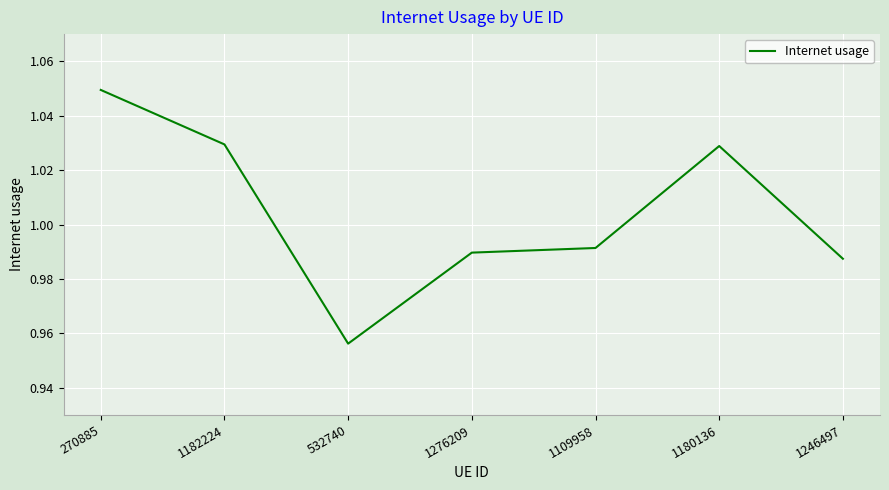

Between 1182224 and 1276209, which is larger?

1182224